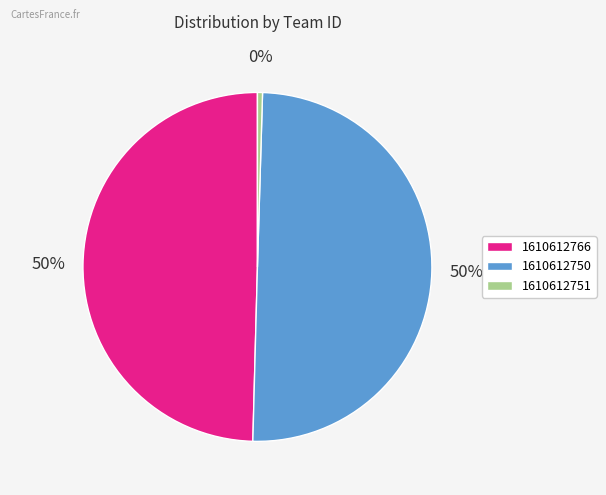

True or false: 1610612766 accounts for 50% of the total.

True